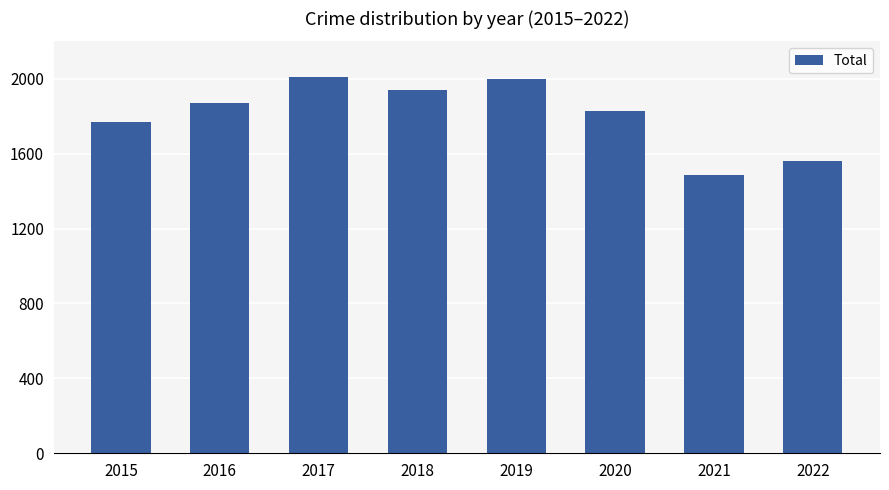

What is the change in value from 2017 to 2019?

-15